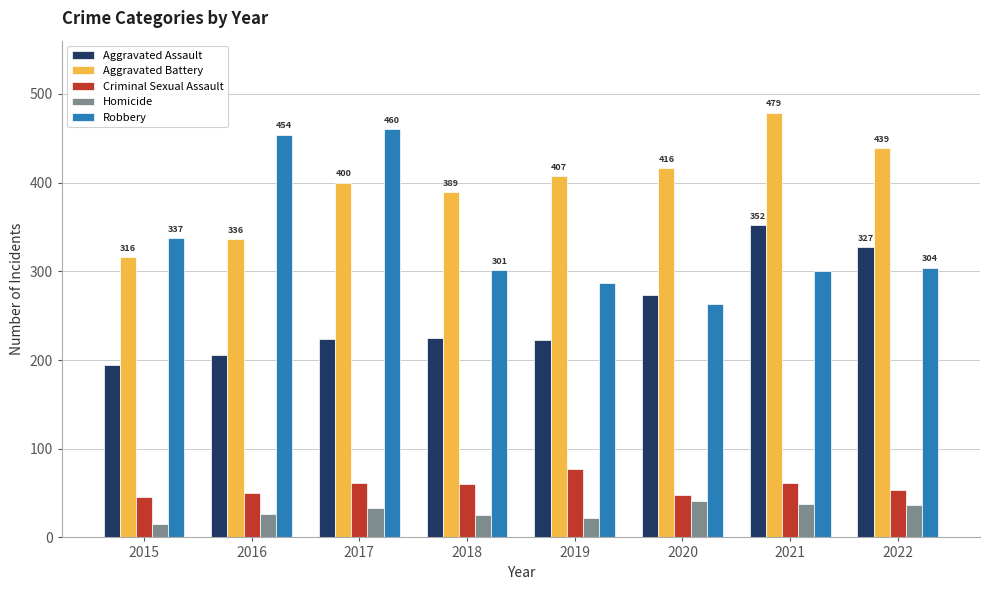

The Aggravated Battery series shows 416 at 2020. True or false?

True